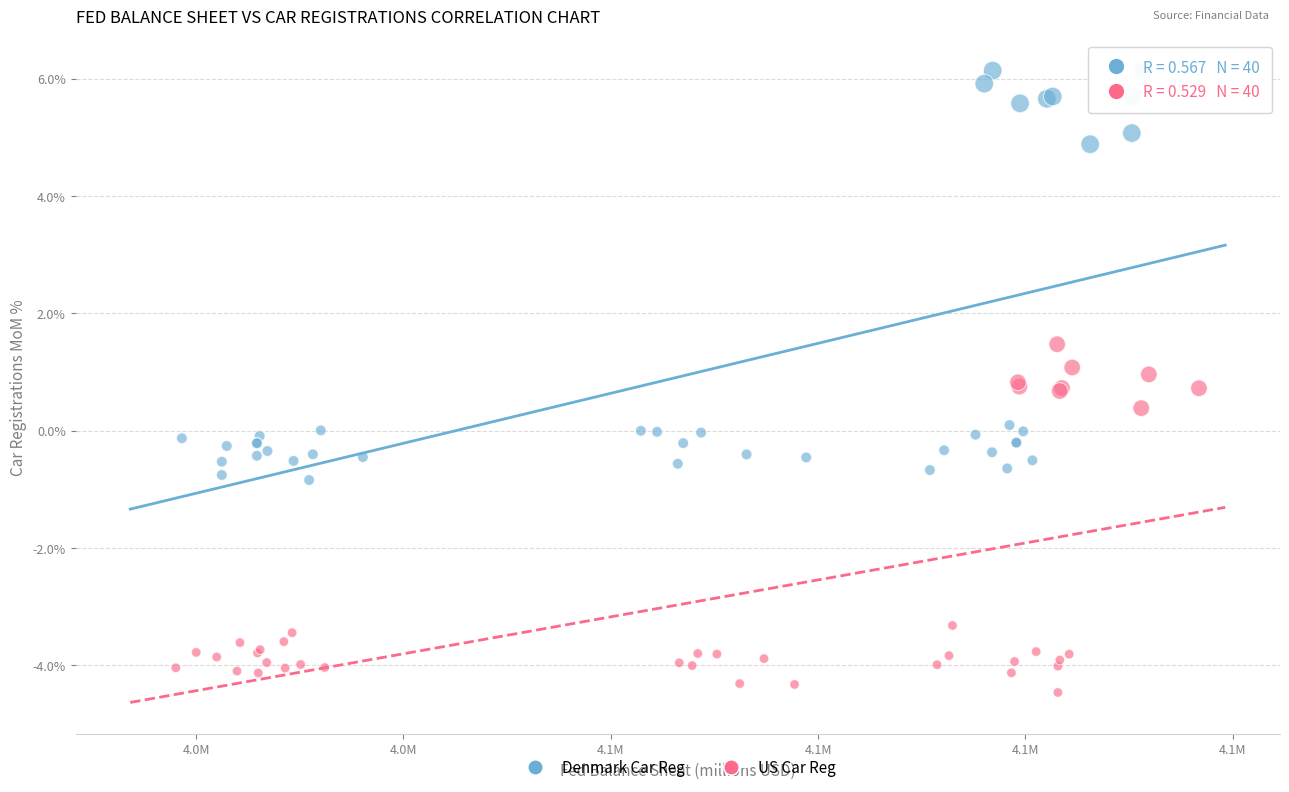

What are all the series names shown in the legend?

Denmark Car Reg, US Car Reg